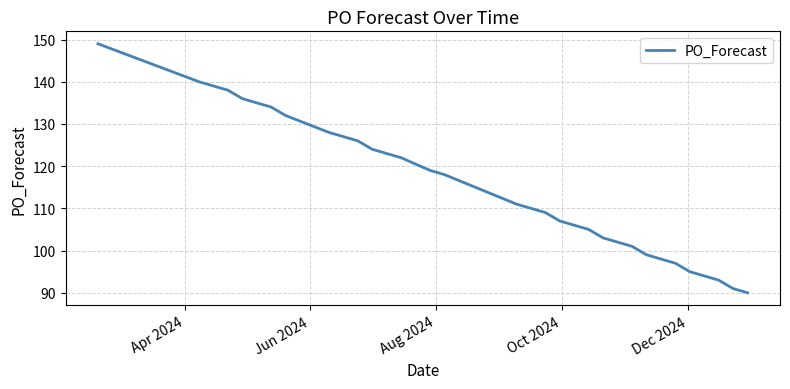

What is the minimum value shown in the chart?

90